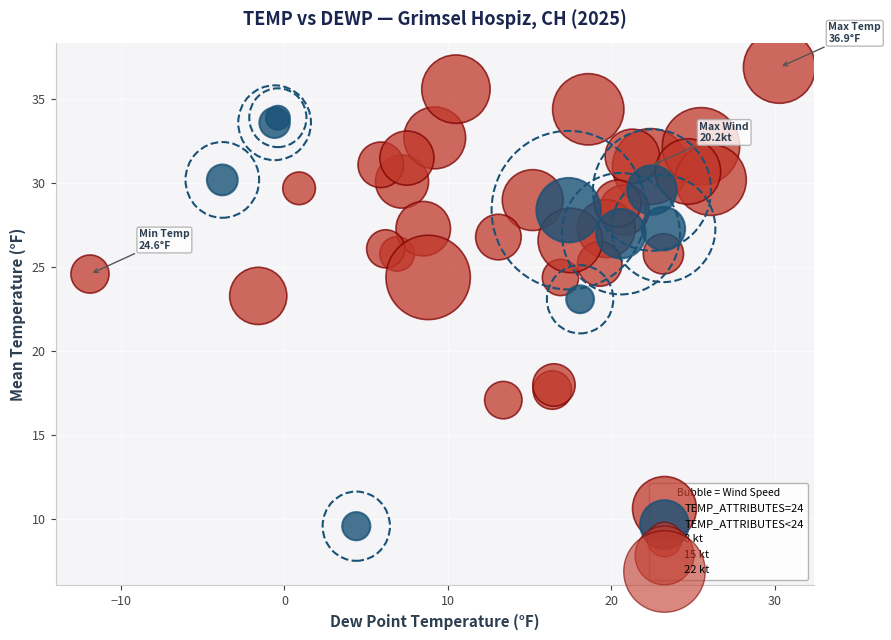

Which series contains the lowest Y value?

TEMP_ATTRIBUTES<24